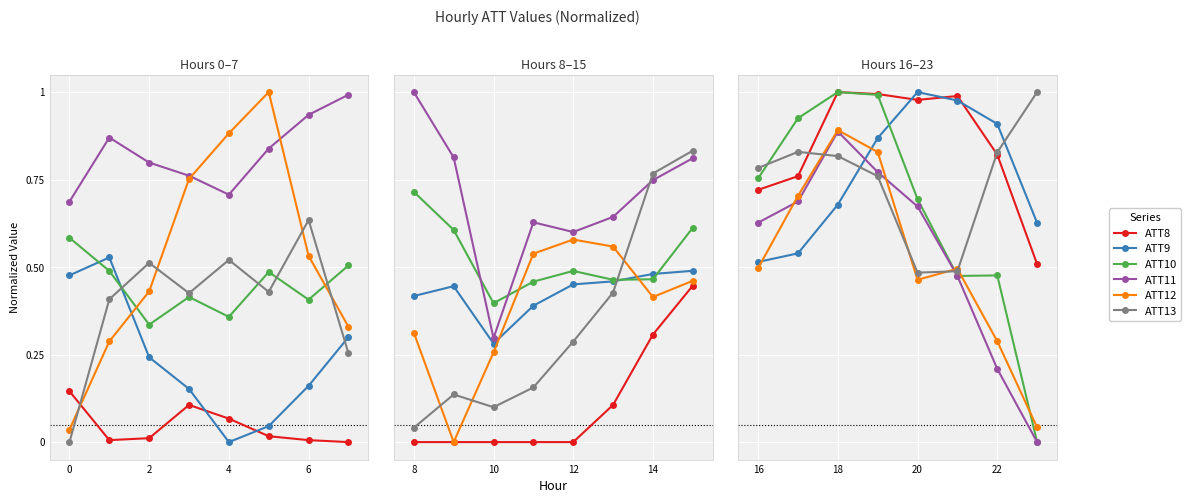

What are all the series names shown in the legend?

ATT8, ATT9, ATT10, ATT11, ATT12, ATT13